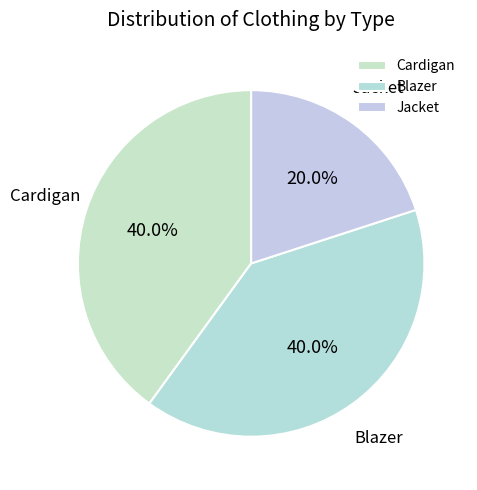

To the nearest percent, what percentage of the pie is Blazer?

40%